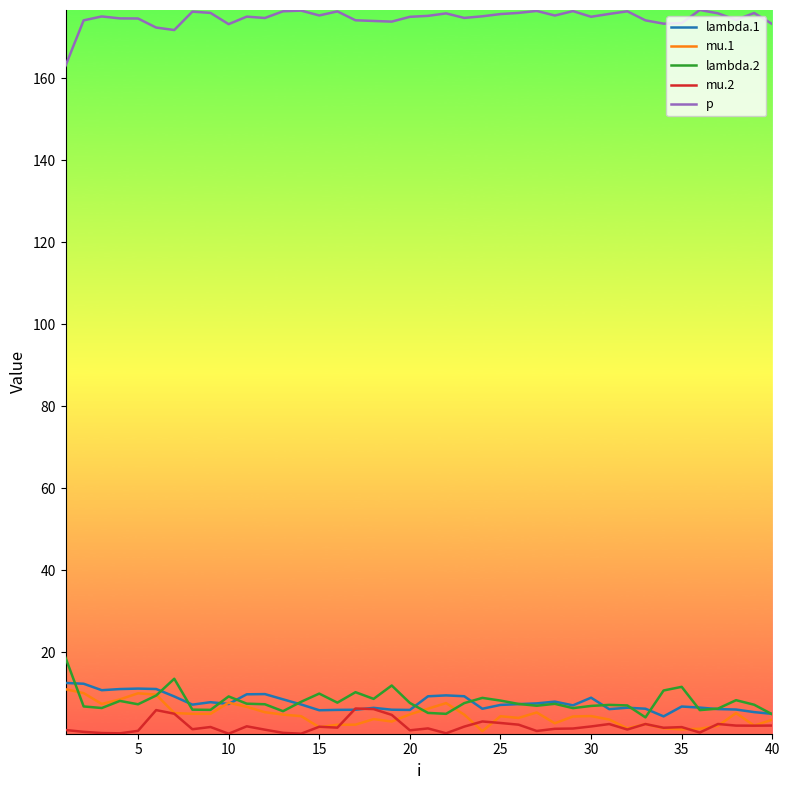

What is the greatest value displayed?

176.6